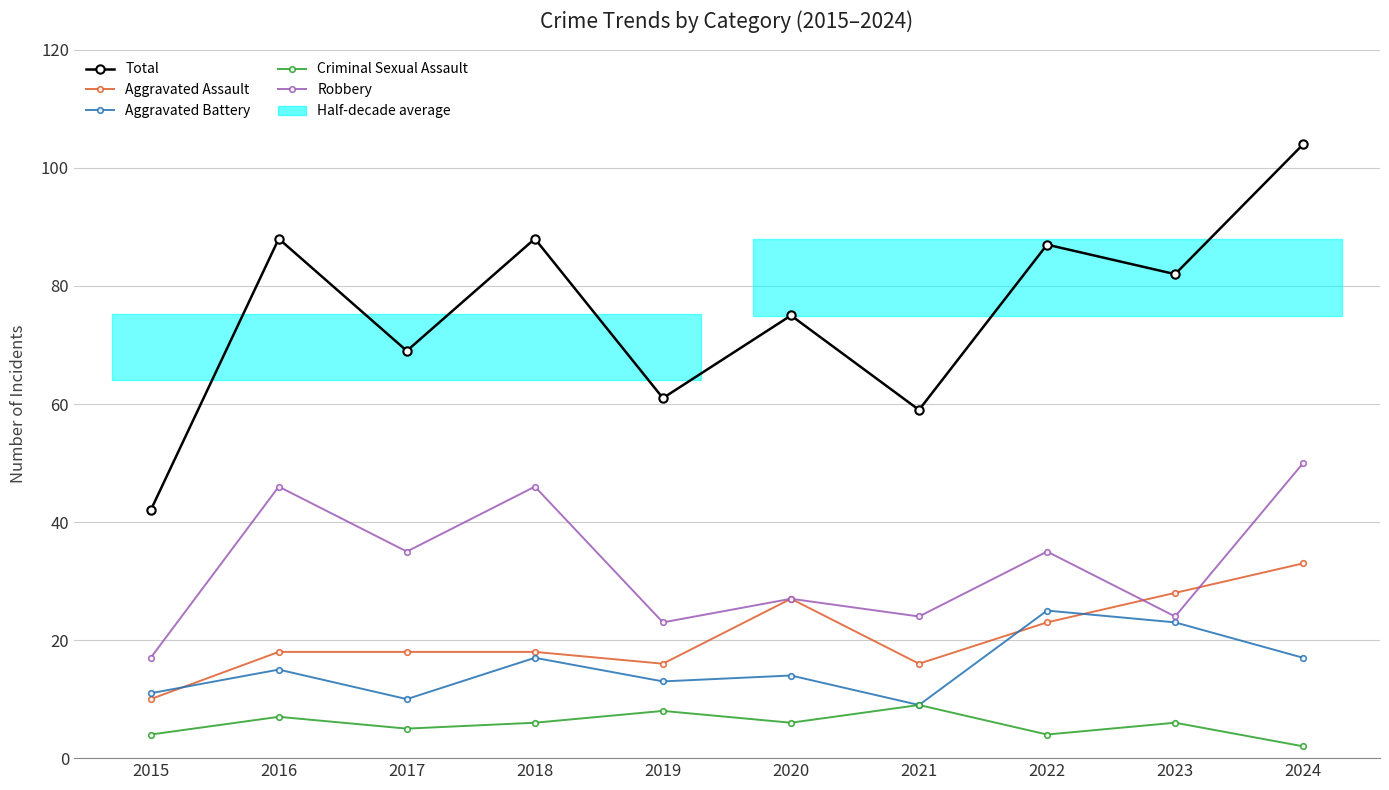

What is the difference between the Criminal Sexual Assault values at 2024 and 2017?

3